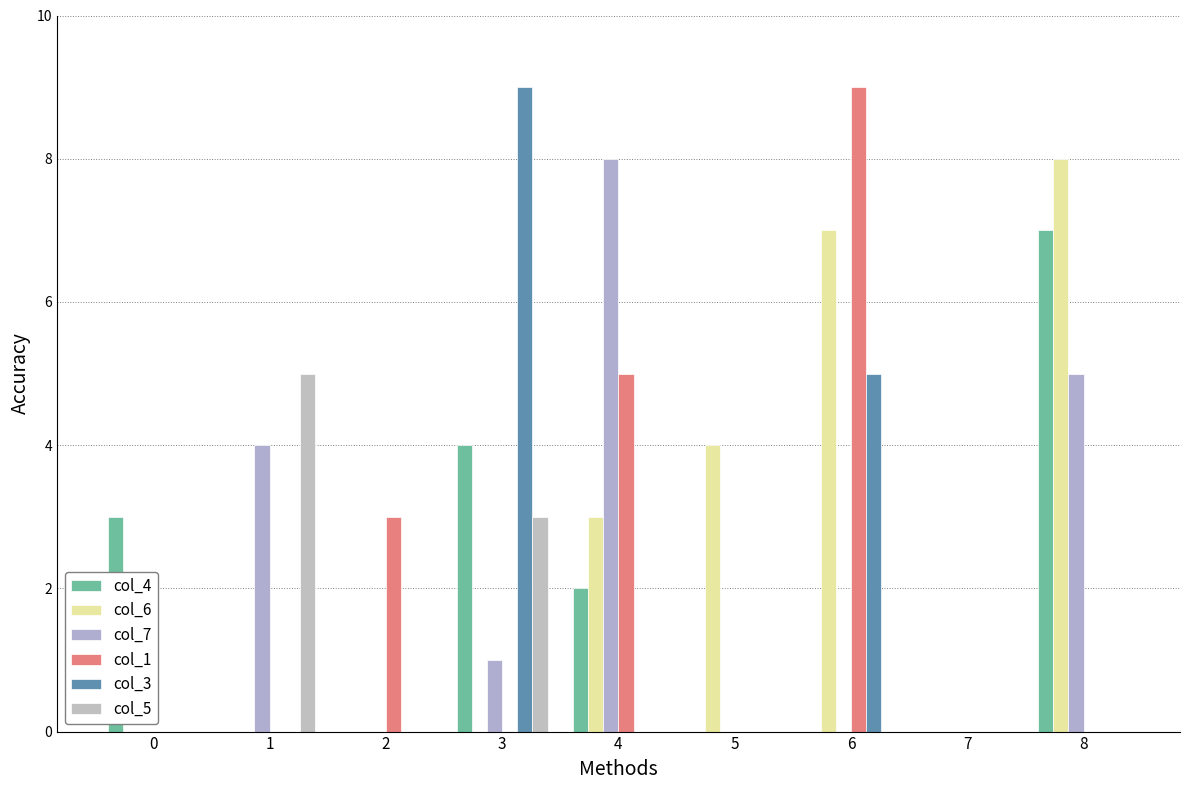

Are the bars grouped side by side (vs. stacked)?

Yes